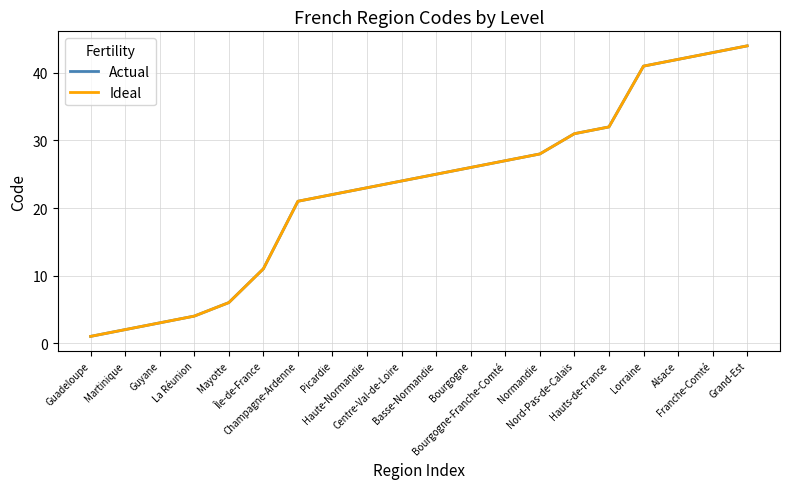

At which label is Ideal closest to 22?

Picardie